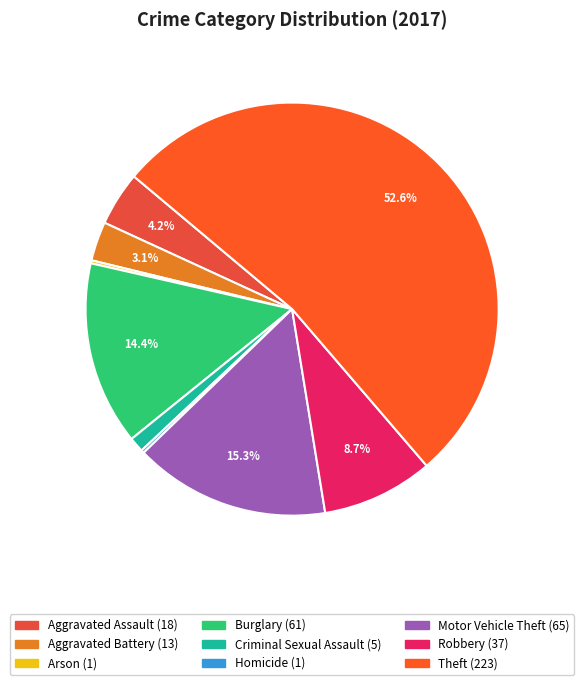

Does Theft account for over 50% of the chart?

Yes